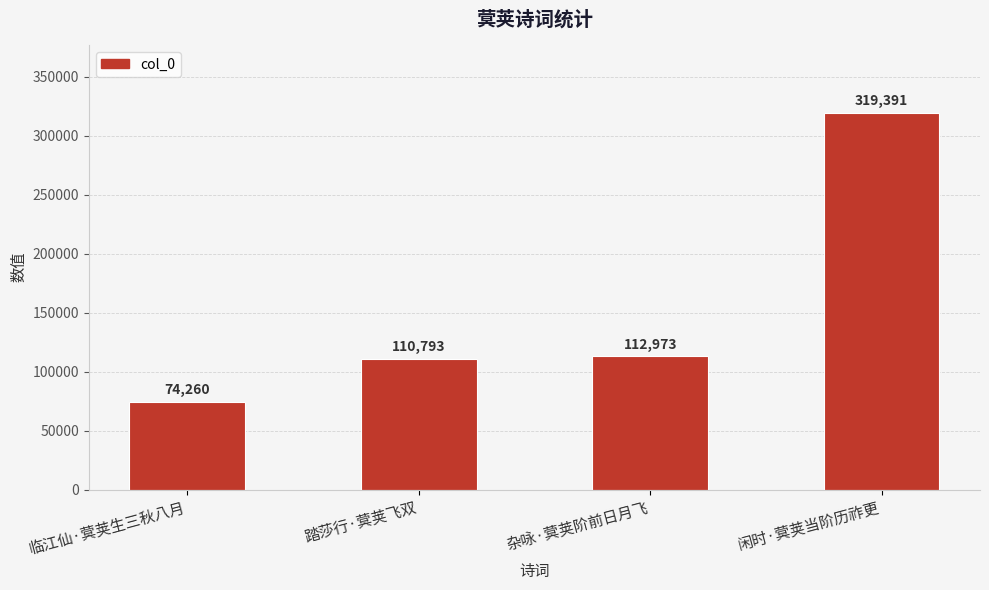

The value at 杂咏·蓂荚阶前日月飞 is 112973. True or false?

True